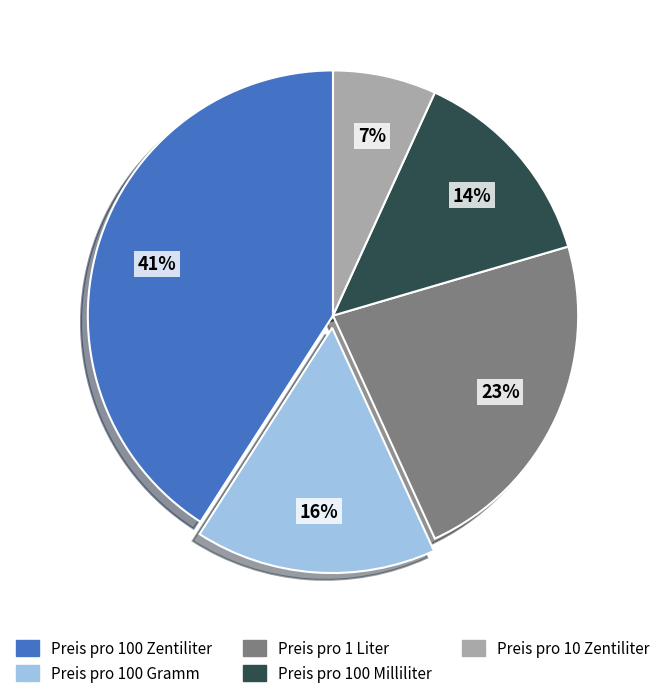

Does Preis pro 100 Milliliter account for over 50% of the chart?

No